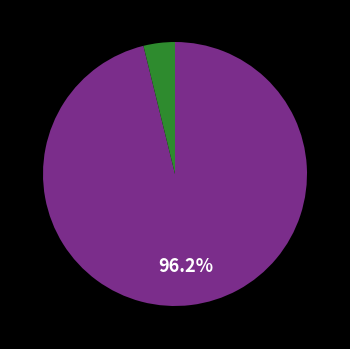

To the nearest percent, what is the difference between the largest and smallest slice percentages?

92%